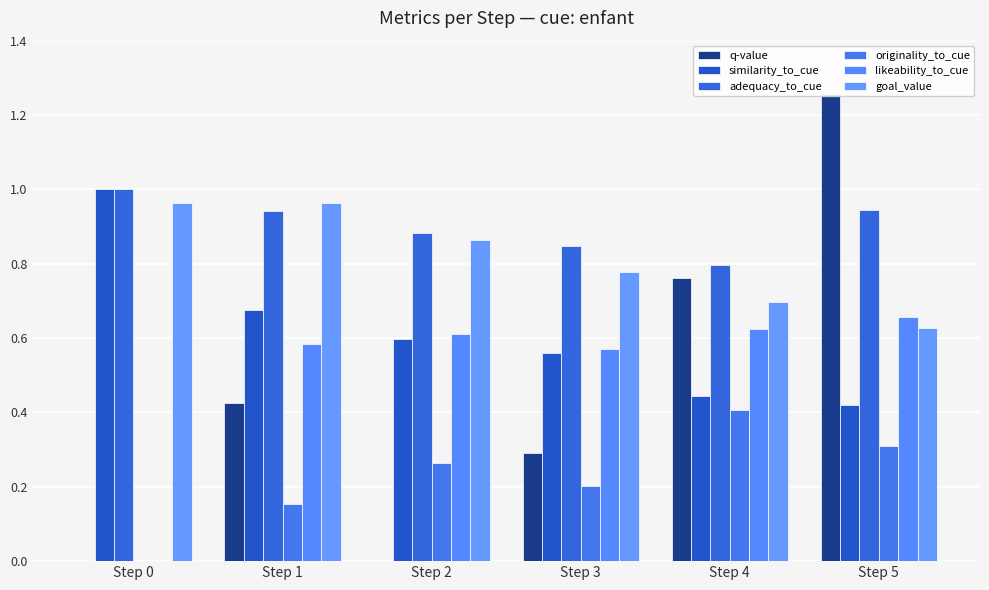

What are all the series names shown in the legend?

q-value, similarity_to_cue, adequacy_to_cue, originality_to_cue, likeability_to_cue, goal_value